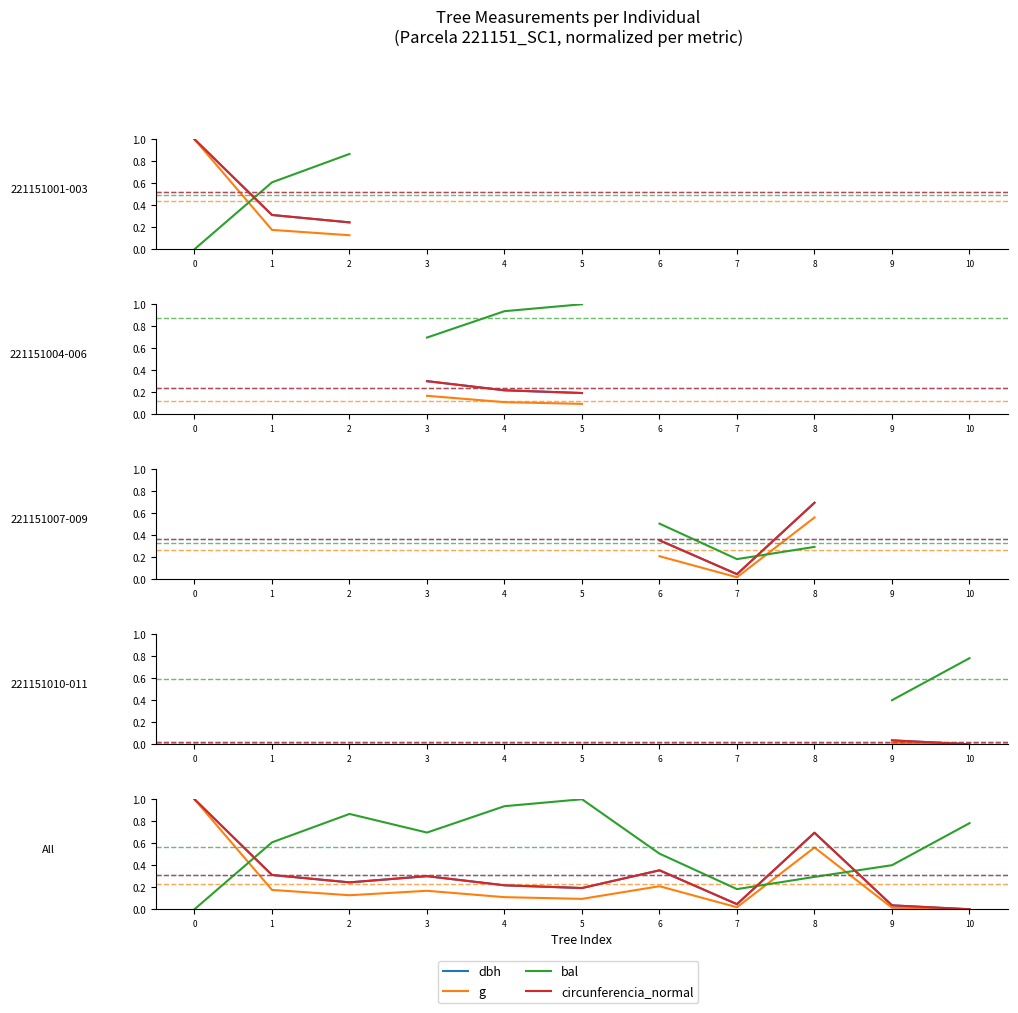

How many positive values does the bal series have?

10